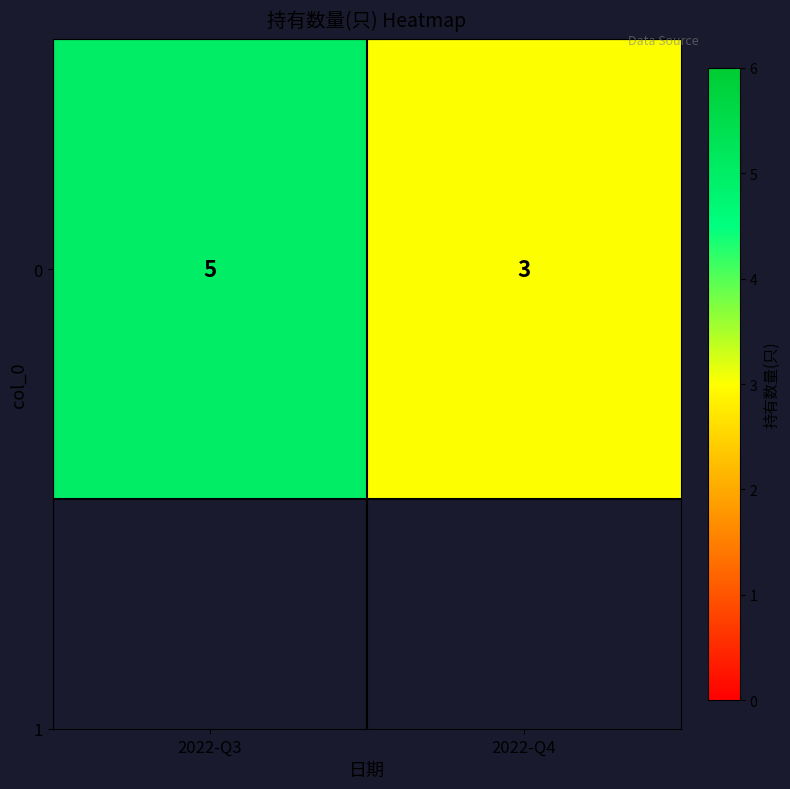

What is the minimum value shown in the chart?

3